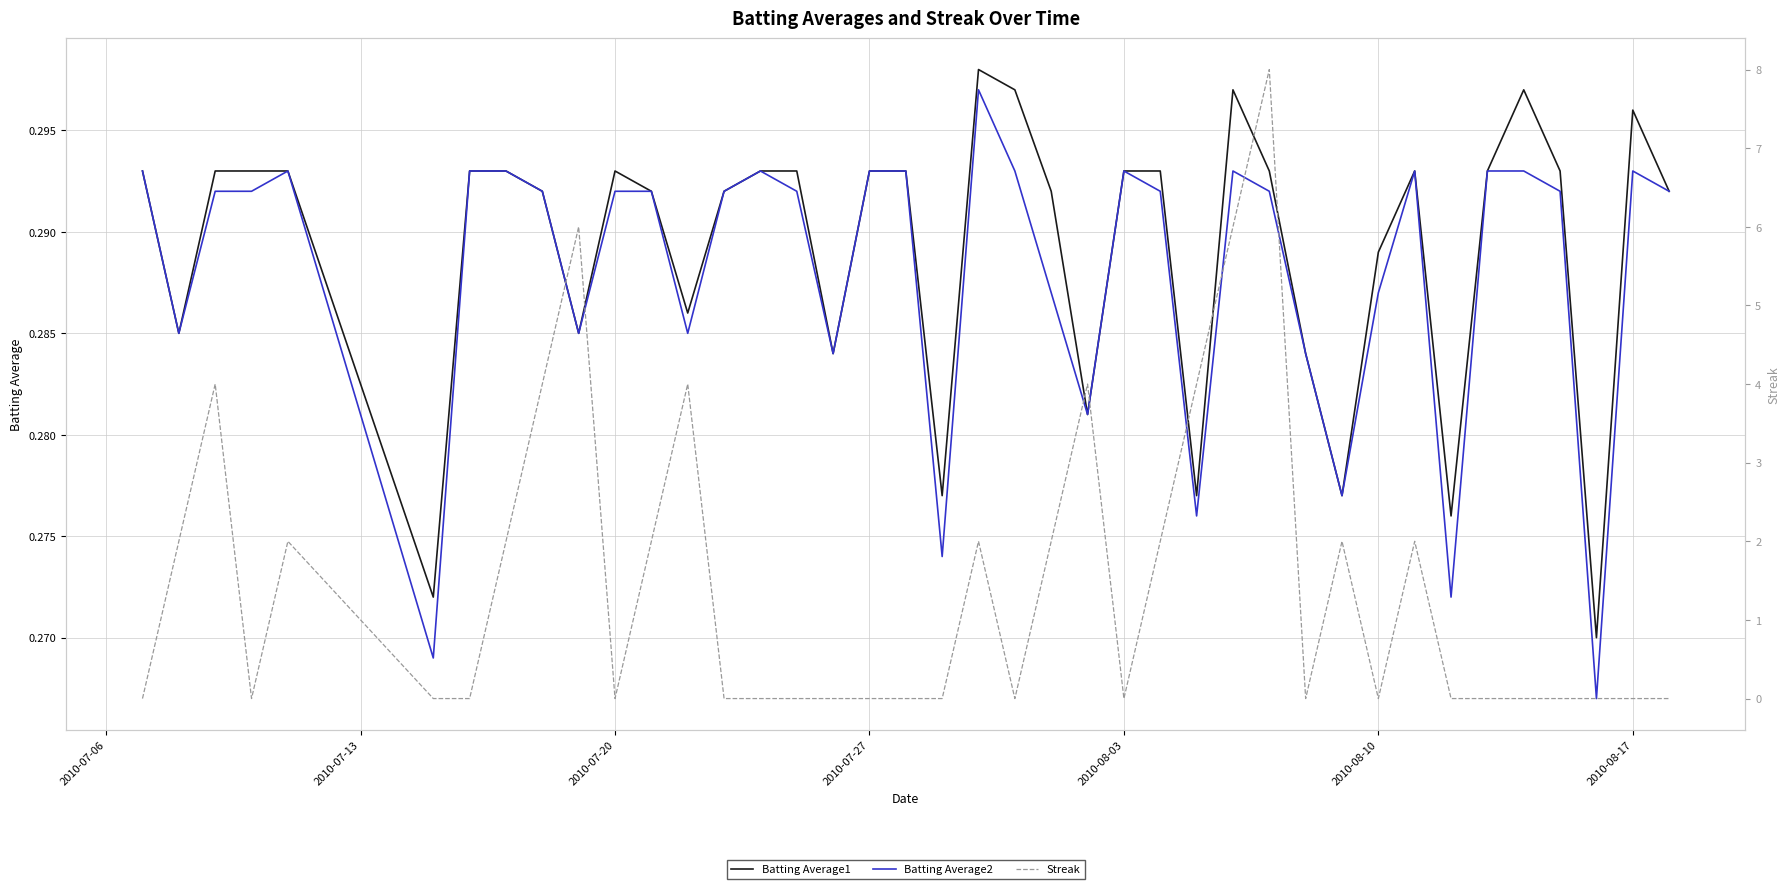

What are all the series names shown in the legend?

Batting Average1, Batting Average2, Streak